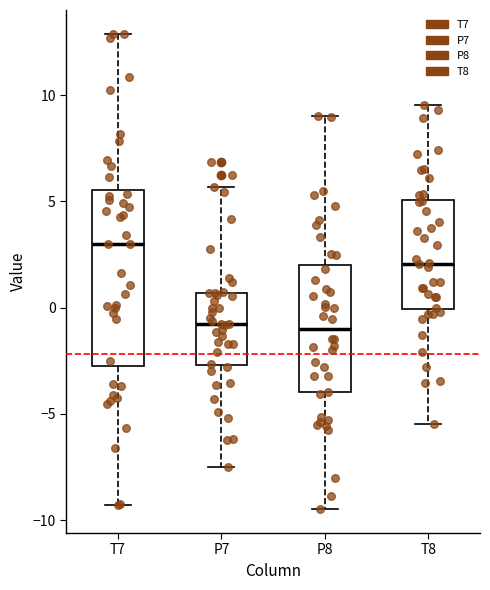

Reading left to right, transcribe this box plot: for each box, give where its median line is, the range the box spans, and where its two whiskers end, as read against the y-axis. The values are not printed on the chart, so give them approximately, as read against the axis.

T7: median 3.0, box -3.0 to 5.5, whiskers -9.5 to 13.0
P7: median -1.0, box -2.5 to 0.5, whiskers -7.5 to 5.5
P8: median -1.0, box -4.0 to 2.0, whiskers -9.5 to 9.0
T8: median 2.0, box 0.0 to 5.0, whiskers -5.5 to 9.5